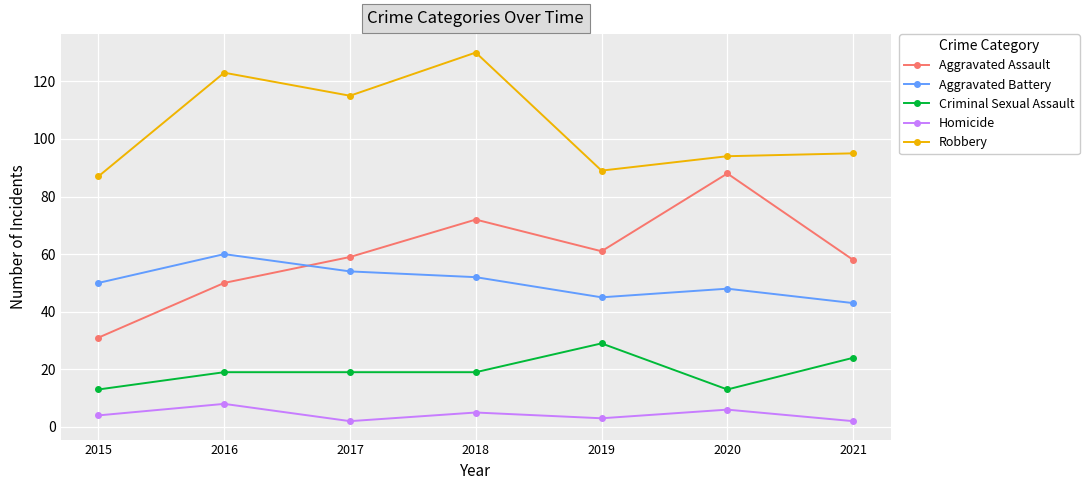

Is it true that Aggravated Battery equals 74 at 2019?

False